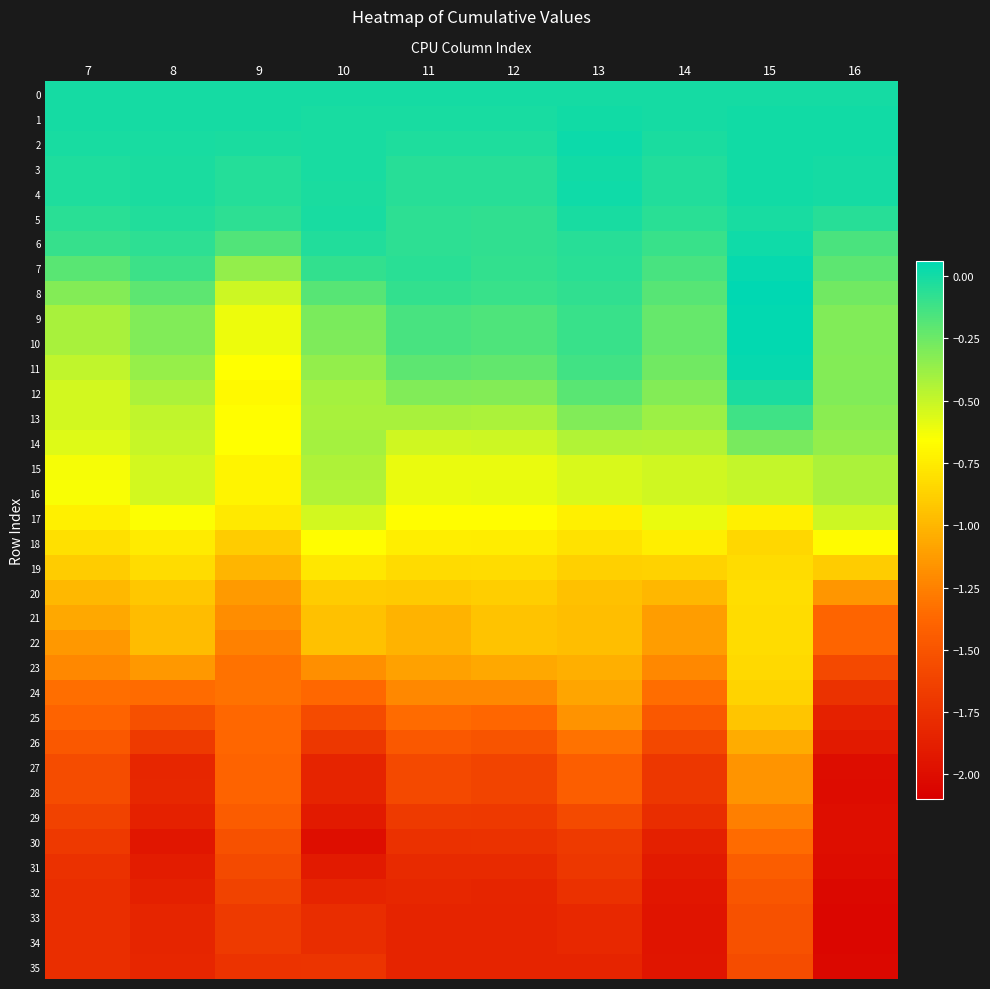

Which has a higher value, 14 or 11?

14